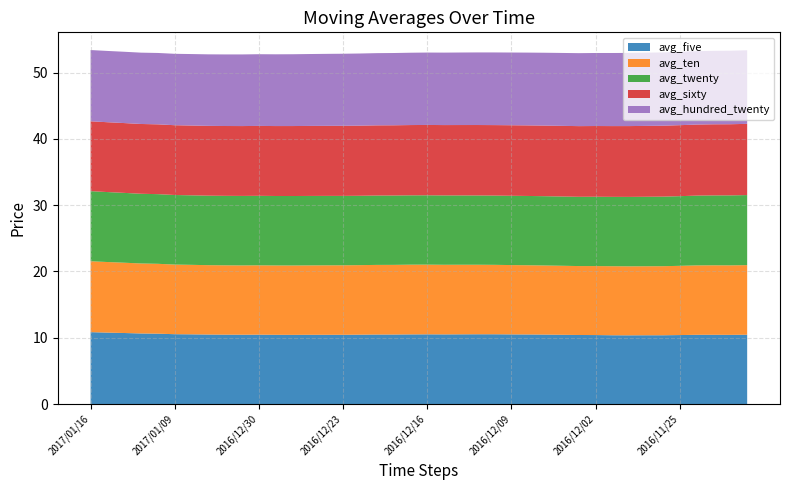

Reading left to right, extract all data points from this chart.

avg_five: 10.8	10.8	10.7	10.7	10.6	10.5	10.5	10.5	10.5	10.5	10.5	10.4	10.4	10.4	10.4	10.4	10.5	10.5	10.5	10.5	10.5	10.5	10.5	10.5	10.5	10.5	10.5	10.5	10.4	10.4	10.4	10.4	10.4	10.4	10.4	10.4	10.4	10.4	10.4	10.5
avg_ten: 10.7	10.7	10.6	10.6	10.5	10.5	10.5	10.5	10.5	10.5	10.5	10.5	10.5	10.5	10.5	10.5	10.5	10.5	10.5	10.5	10.5	10.5	10.5	10.5	10.5	10.5	10.4	10.4	10.4	10.4	10.4	10.4	10.4	10.4	10.4	10.4	10.5	10.5	10.5	10.5
avg_twenty: 10.6	10.6	10.5	10.5	10.5	10.5	10.5	10.5	10.5	10.5	10.5	10.5	10.5	10.5	10.5	10.5	10.5	10.5	10.5	10.5	10.5	10.5	10.5	10.4	10.4	10.5	10.5	10.5	10.4	10.4	10.5	10.5	10.5	10.5	10.5	10.5	10.5	10.5	10.6	10.6
avg_sixty: 10.5	10.5	10.5	10.5	10.5	10.5	10.5	10.5	10.5	10.5	10.5	10.6	10.6	10.6	10.6	10.6	10.6	10.6	10.6	10.6	10.6	10.6	10.6	10.6	10.6	10.6	10.6	10.7	10.7	10.7	10.7	10.7	10.7	10.7	10.7	10.7	10.7	10.7	10.7	10.7
avg_hundred_twenty: 10.8	10.8	10.8	10.8	10.8	10.8	10.8	10.8	10.8	10.8	10.8	10.8	10.8	10.8	10.9	10.9	10.9	10.9	10.9	10.9	10.9	10.9	10.9	11.0	11.0	11.0	11.0	11.0	11.0	11.0	11.0	11.0	11.0	11.0	11.1	11.1	11.1	11.1	11.1	11.1